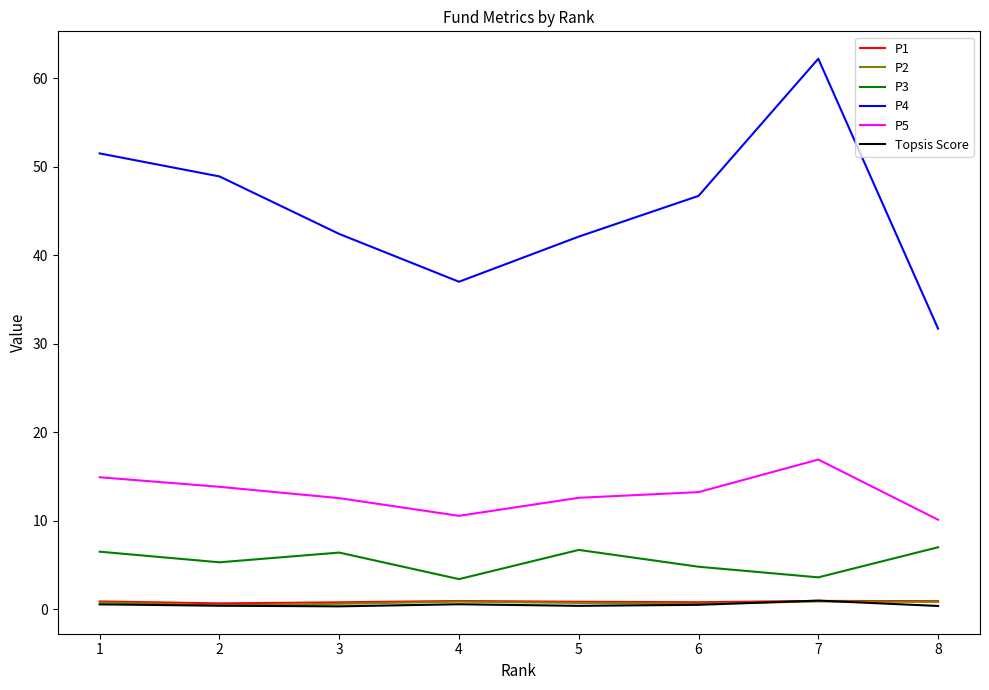

Which series has the widest spread of values?

P4